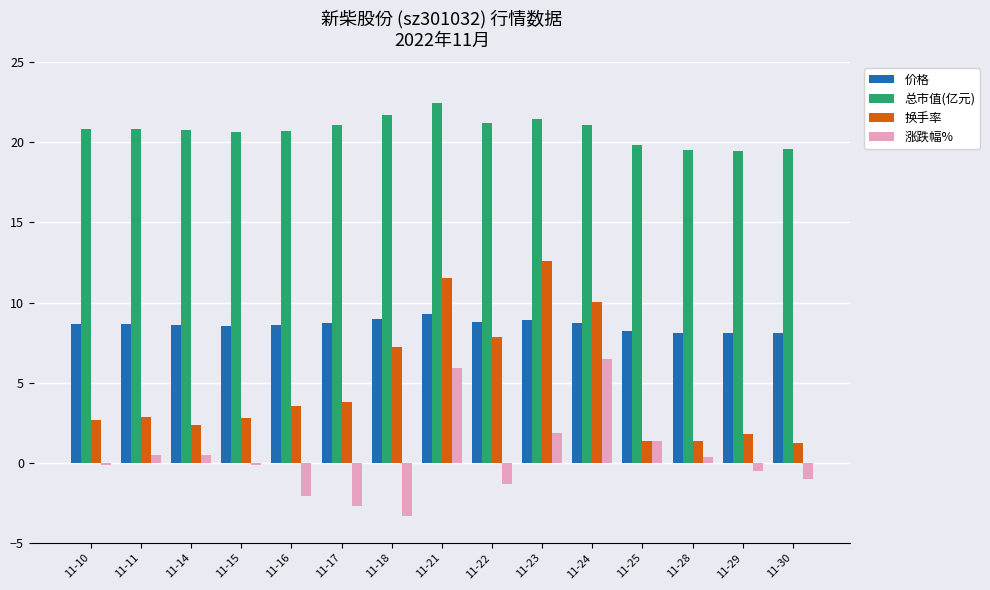

What is the maximum value for 换手率?

12.6